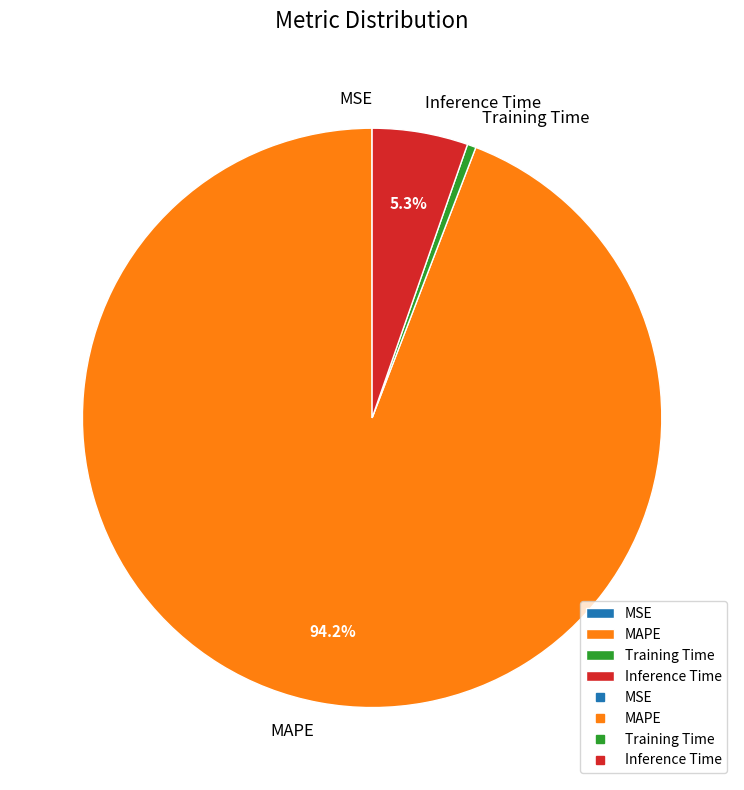

What is the ratio of the value at Inference Time to the value at MAPE?

0.1